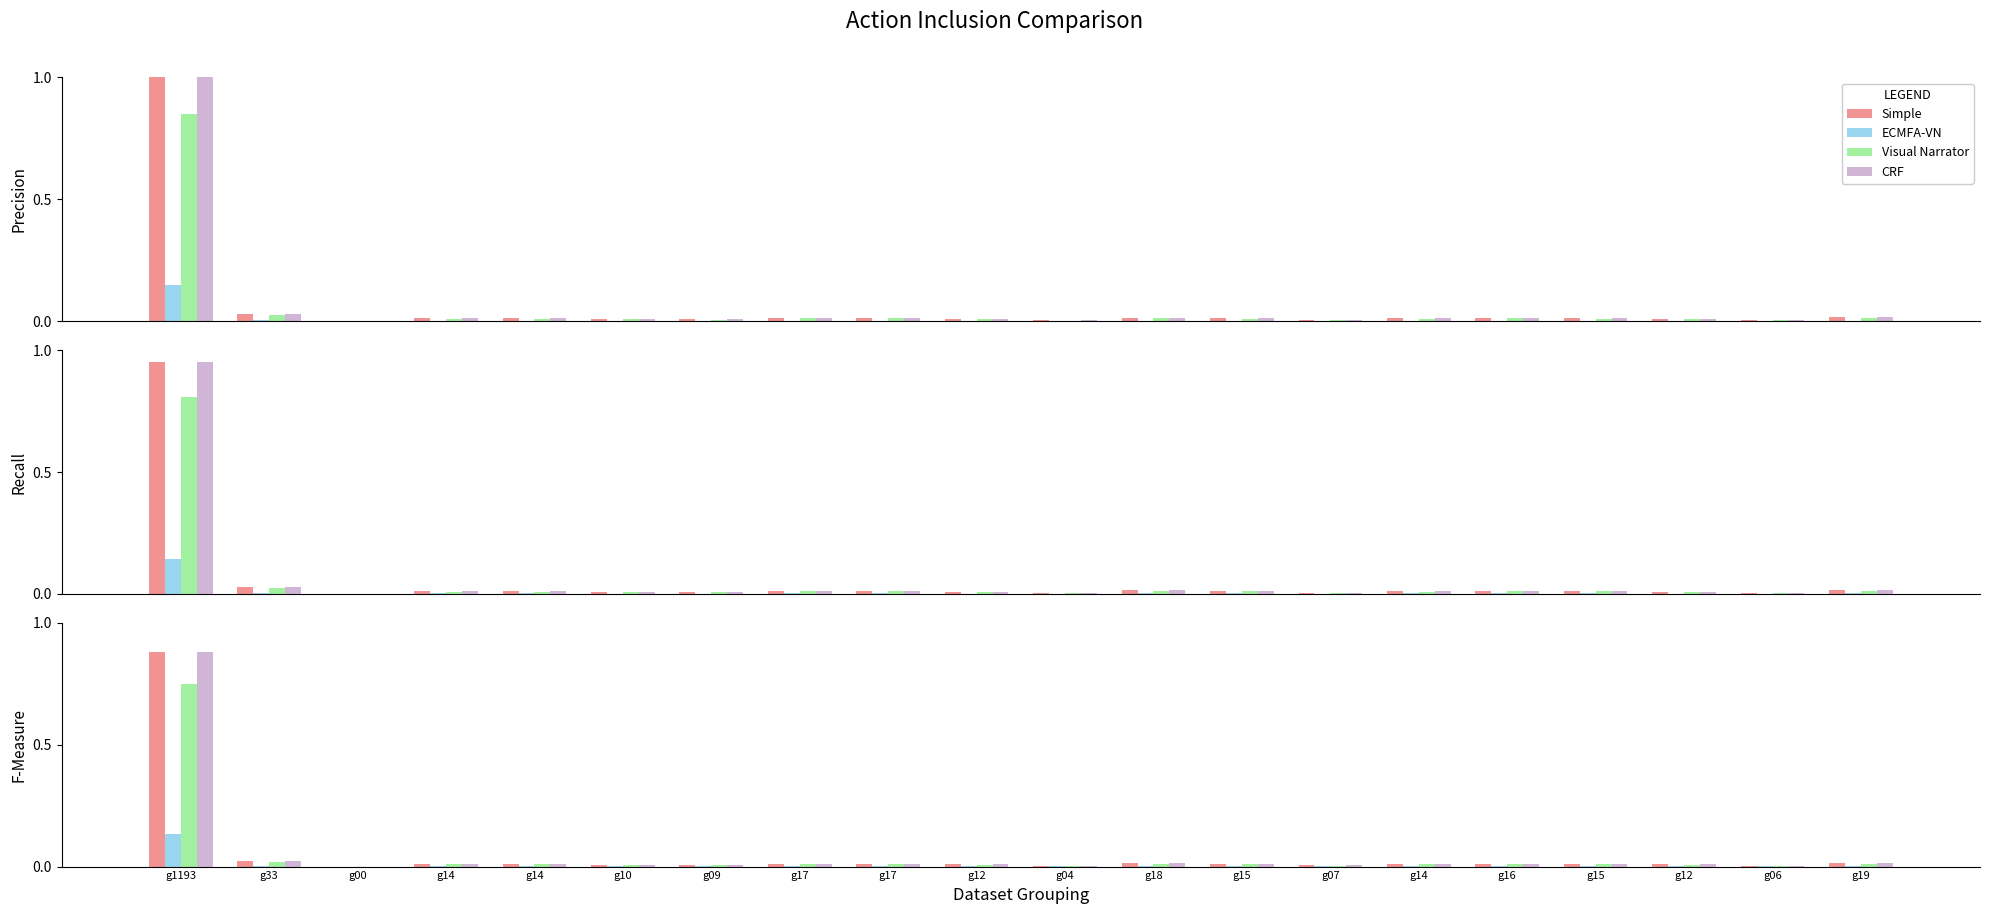

Reading right to left, transcribe all the data shown in this chart.

Simple: g19=0.0	g06=0.0	g12=0.0	g15=0.0	g16=0.0	g14=0.0	g07=0.0	g15=0.0	g18=0.0	g04=0.0	g12=0.0	g17=0.0	g17=0.0	g09=0.0	g10=0.0	g14=0.0	g14=0.0	g00=0.0	g33=0.0	g1193=0.9
ECMFA-VN: g19=0.0	g06=0.0	g12=0.0	g15=0.0	g16=0.0	g14=0.0	g07=0.0	g15=0.0	g18=0.0	g04=0.0	g12=0.0	g17=0.0	g17=0.0	g09=0.0	g10=0.0	g14=0.0	g14=0.0	g00=0.0	g33=0.0	g1193=0.1
Visual Narrator: g19=0.0	g06=0.0	g12=0.0	g15=0.0	g16=0.0	g14=0.0	g07=0.0	g15=0.0	g18=0.0	g04=0.0	g12=0.0	g17=0.0	g17=0.0	g09=0.0	g10=0.0	g14=0.0	g14=0.0	g00=0.0	g33=0.0	g1193=0.7
CRF: g19=0.0	g06=0.0	g12=0.0	g15=0.0	g16=0.0	g14=0.0	g07=0.0	g15=0.0	g18=0.0	g04=0.0	g12=0.0	g17=0.0	g17=0.0	g09=0.0	g10=0.0	g14=0.0	g14=0.0	g00=0.0	g33=0.0	g1193=0.9